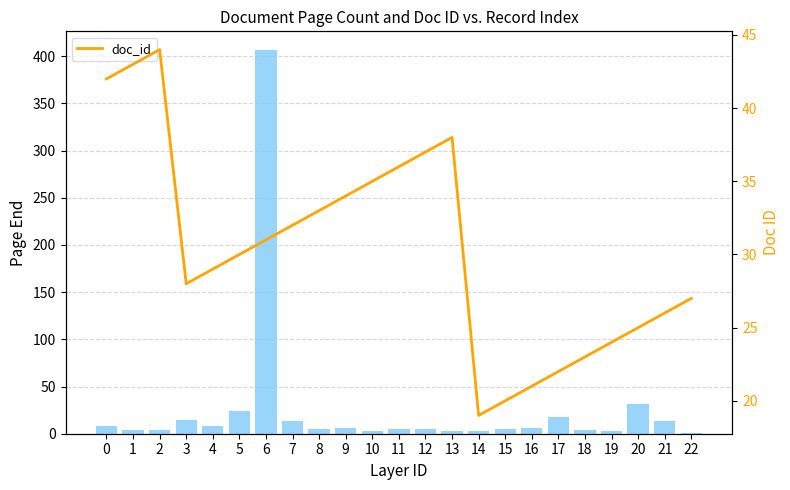

What is the difference between the maximum and second lowest values in the pageEnd series?

403